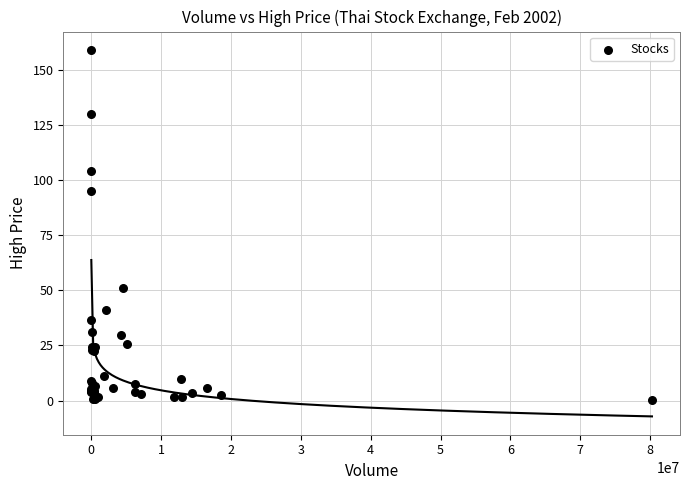

What Y value in the scatter plot is closest to 79?

95.1